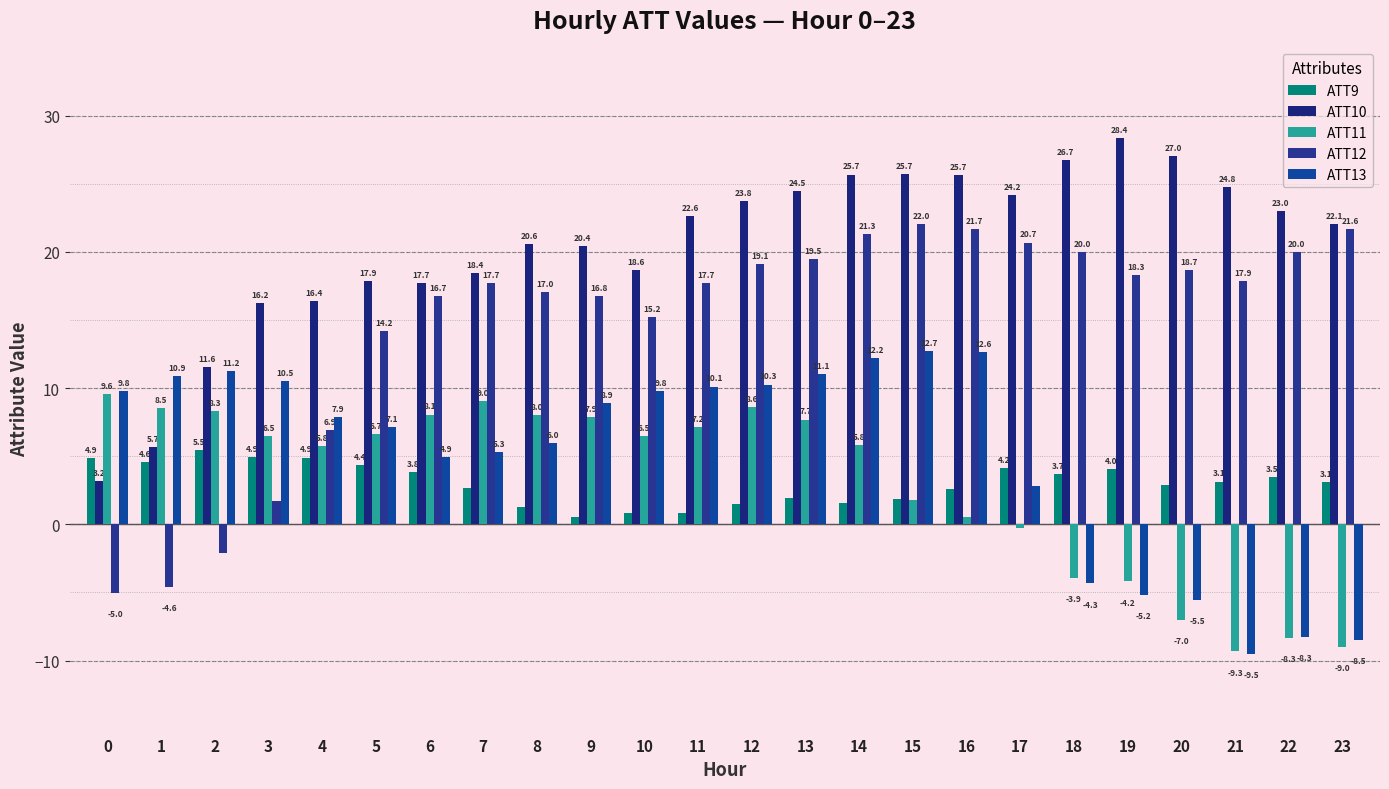

What is the minimum value for ATT13?

-9.5